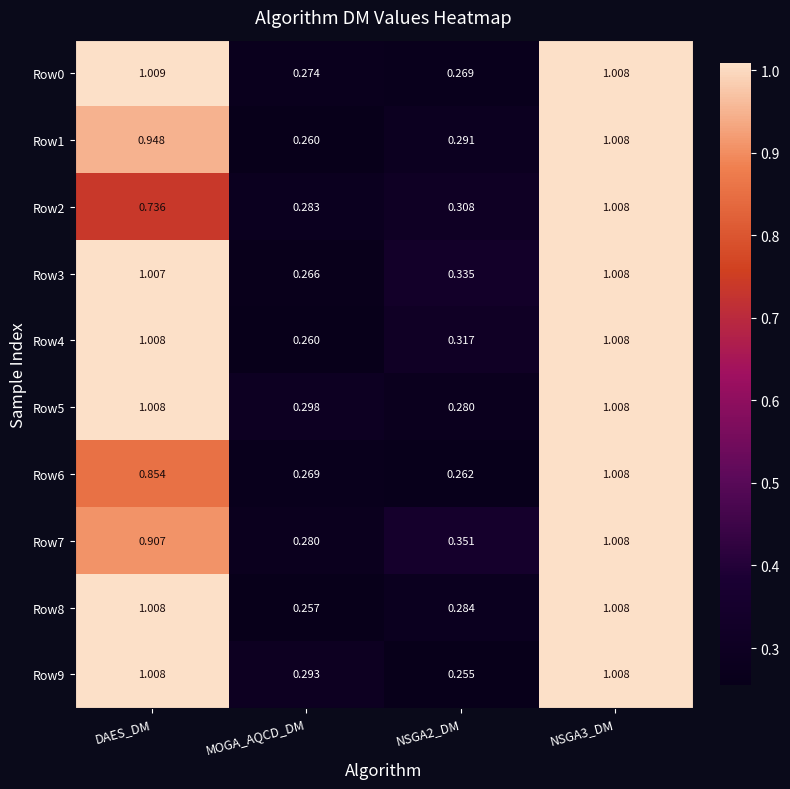

Where is Row4 nearest to the value 0?

MOGA_AQCD_DM